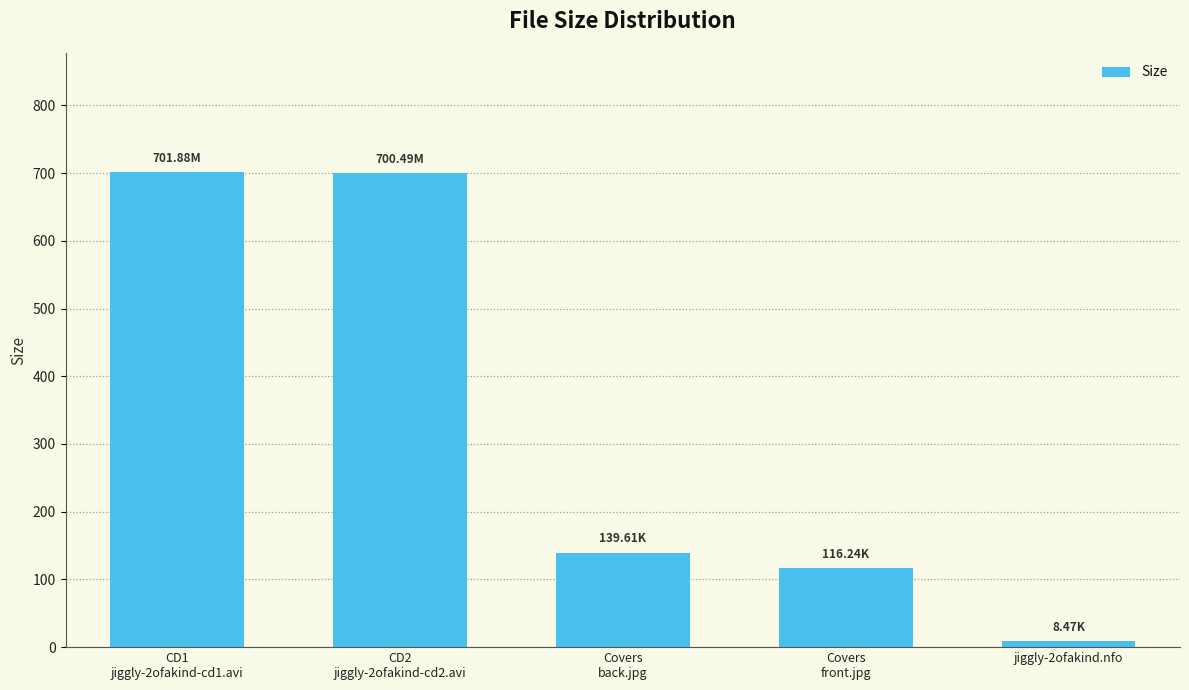

What is the minimum value shown in the chart?

8.5